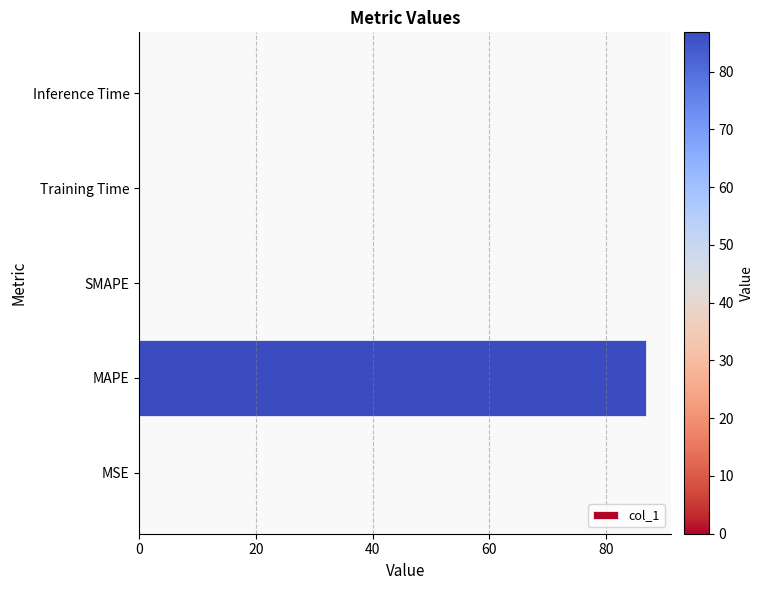

What is the greatest value displayed?

86.8